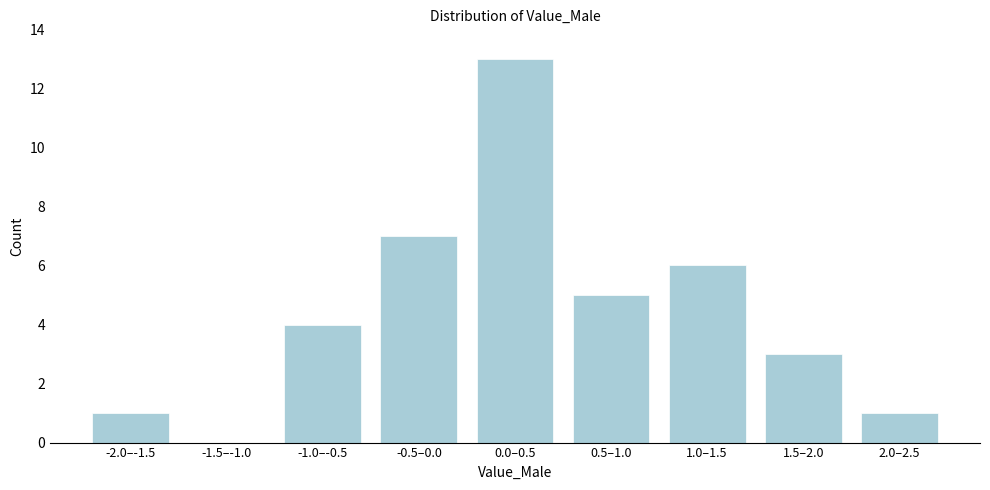

Reading left to right, list all the values displayed in this chart.

-2.0–-1.5=1	-1.5–-1.0=0	-1.0–-0.5=4	-0.5–0.0=7	0.0–0.5=13	0.5–1.0=5	1.0–1.5=6	1.5–2.0=3	2.0–2.5=1